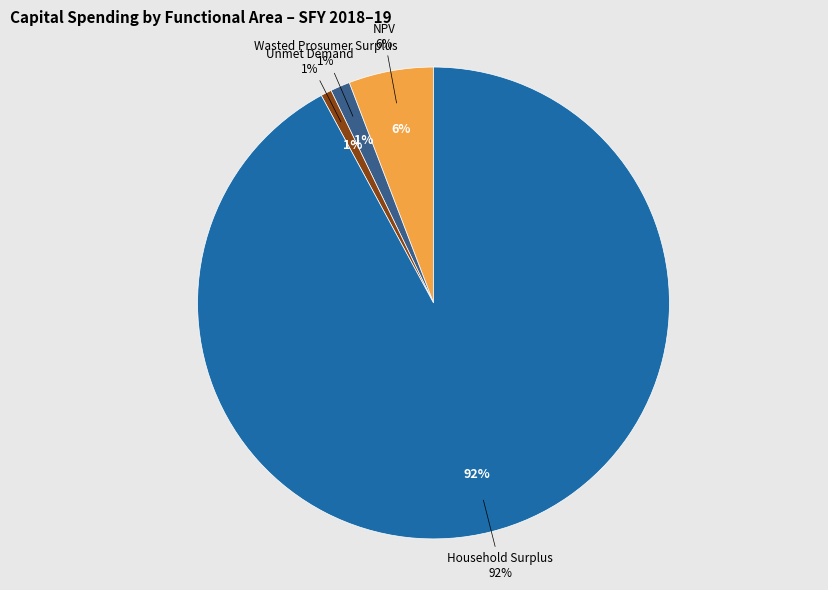

To the nearest percent, what portion does NPV represent?

6%